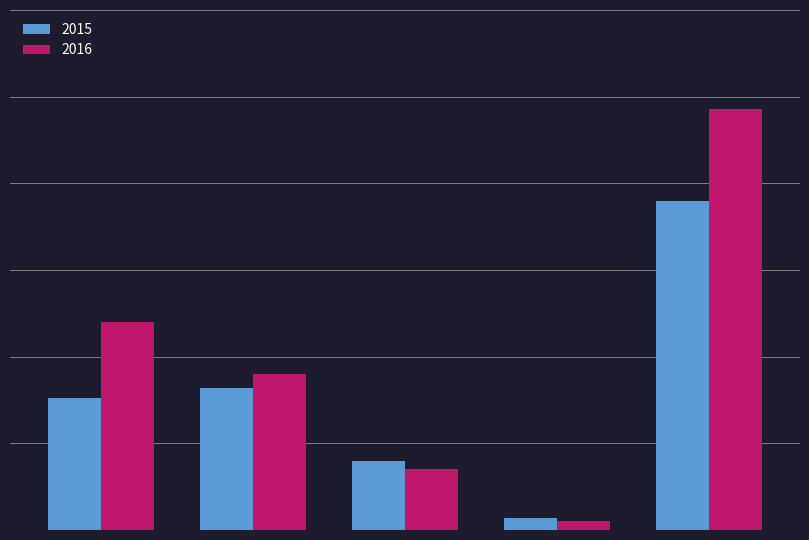

Does the chart contain stacked bars?

No